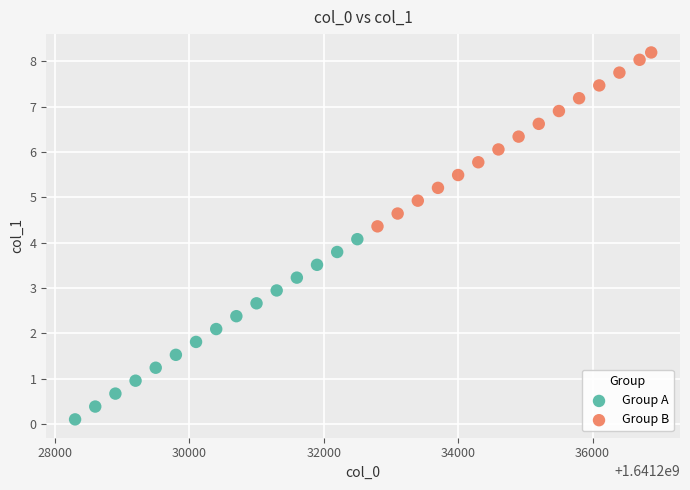

Which series contains the lowest Y value?

Group A